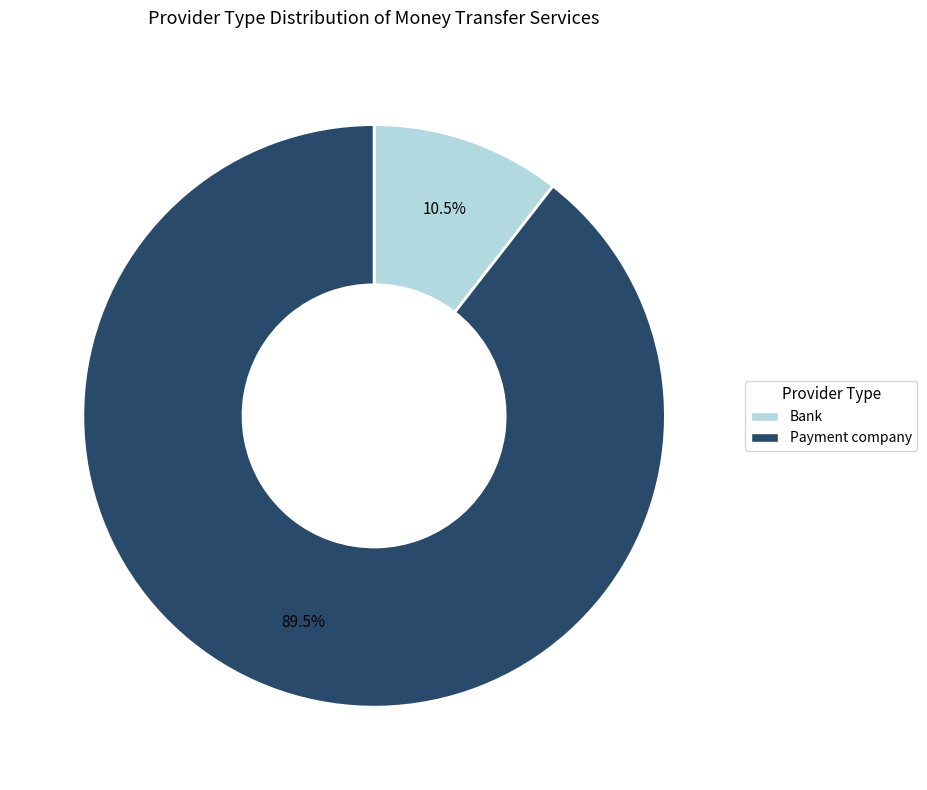

What percentage is NOT represented by Bank?

89.5%